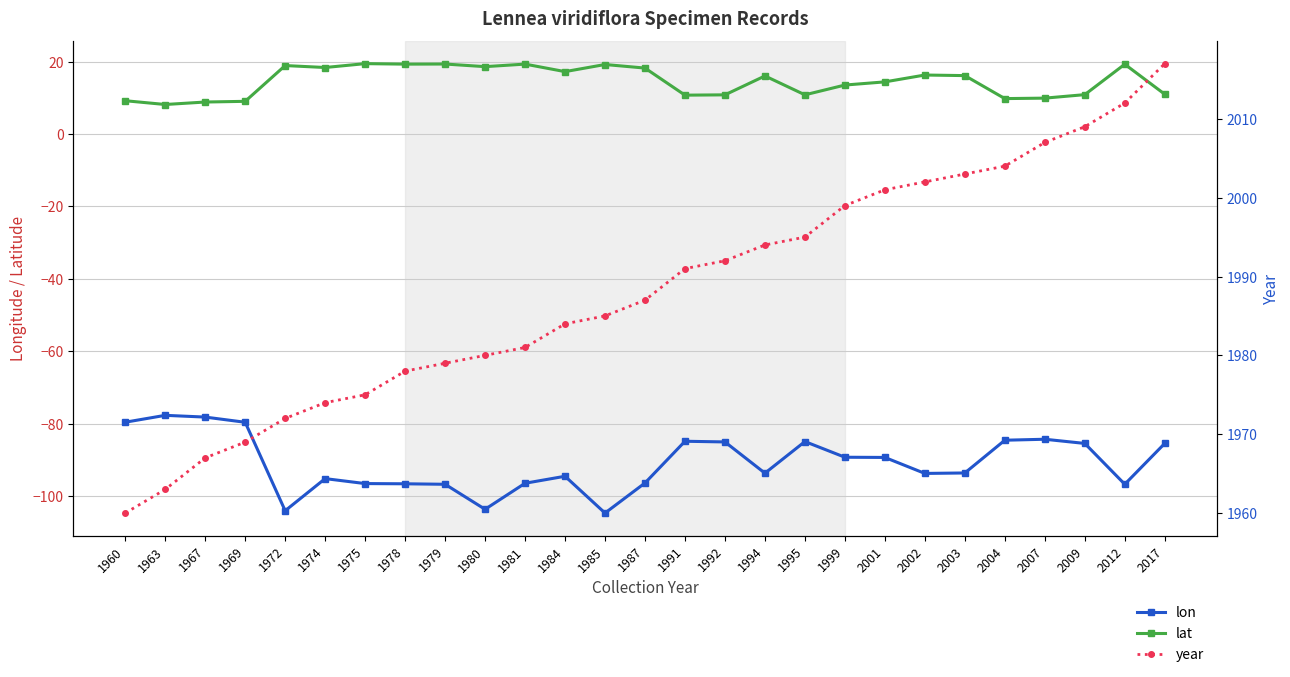

At 2007, list the series in order from smallest to largest.

lon, lat, year